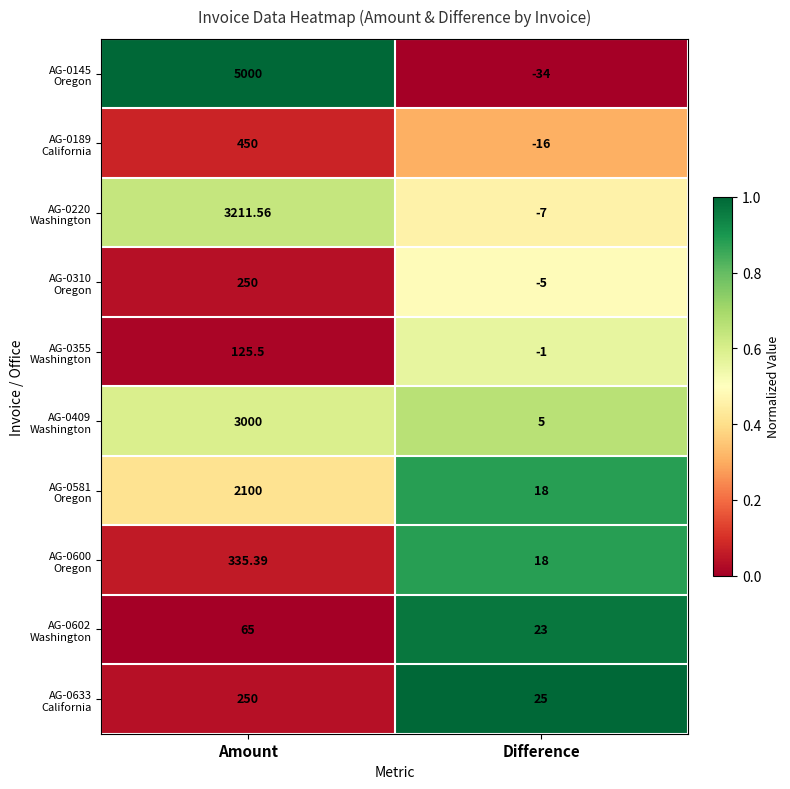

How many data points does each series have?

2